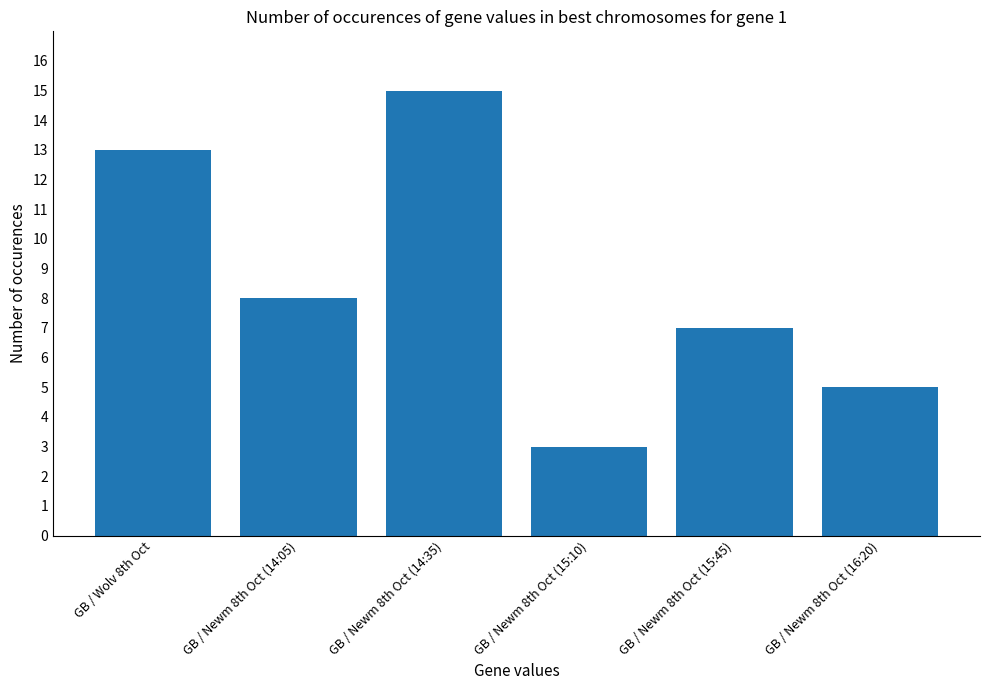

Rank the categories by value from lowest to highest.

GB / Newm 8th Oct (15:10), GB / Newm 8th Oct (16:20), GB / Newm 8th Oct (15:45), GB / Newm 8th Oct (14:05), GB / Wolv 8th Oct, GB / Newm 8th Oct (14:35)